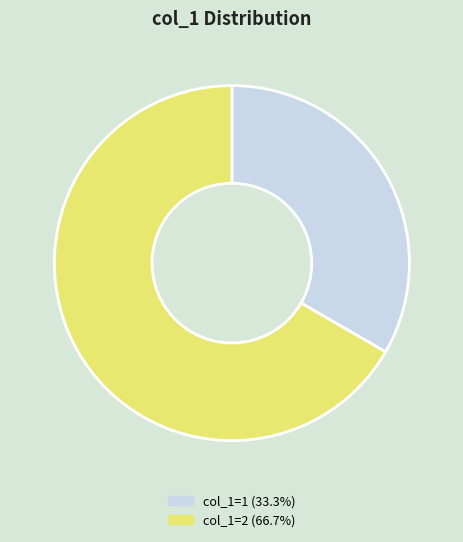

Approximately how many times larger is the value at col_1=1 (33.3%) compared to col_1=2 (66.7%)?

0.5